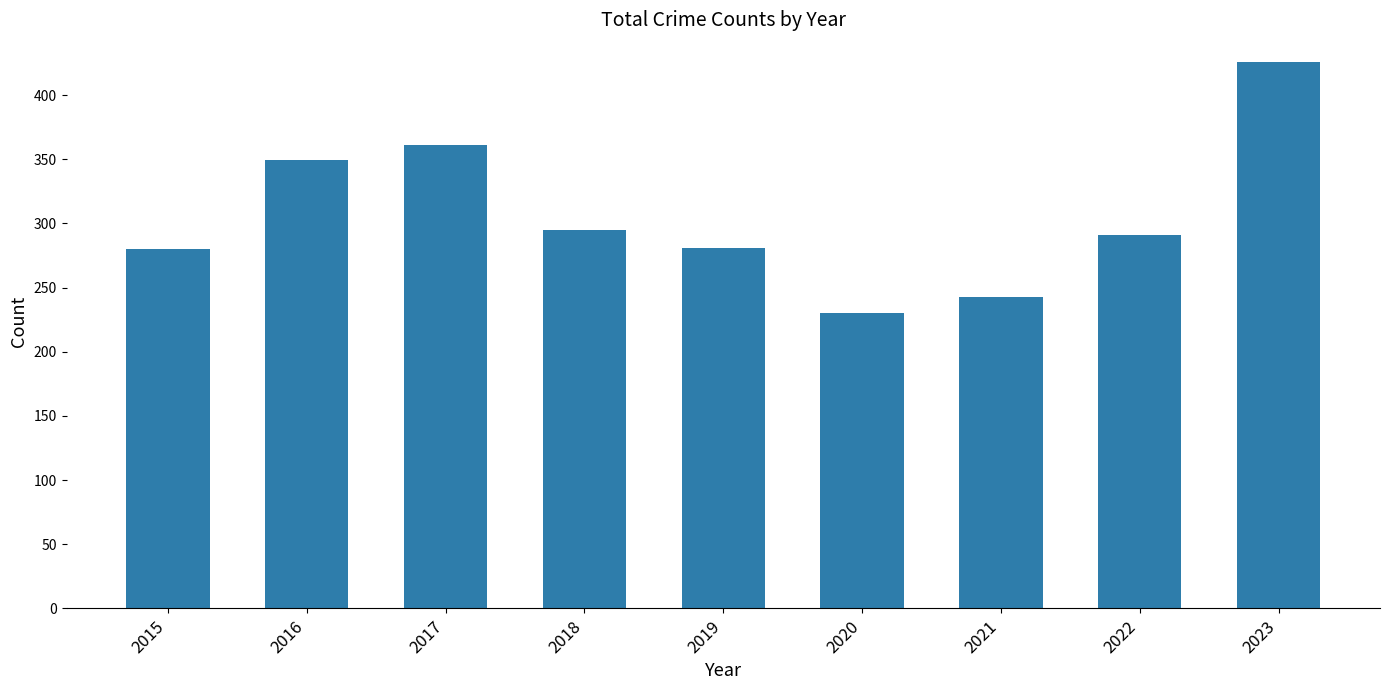

What is the smallest value displayed?

230